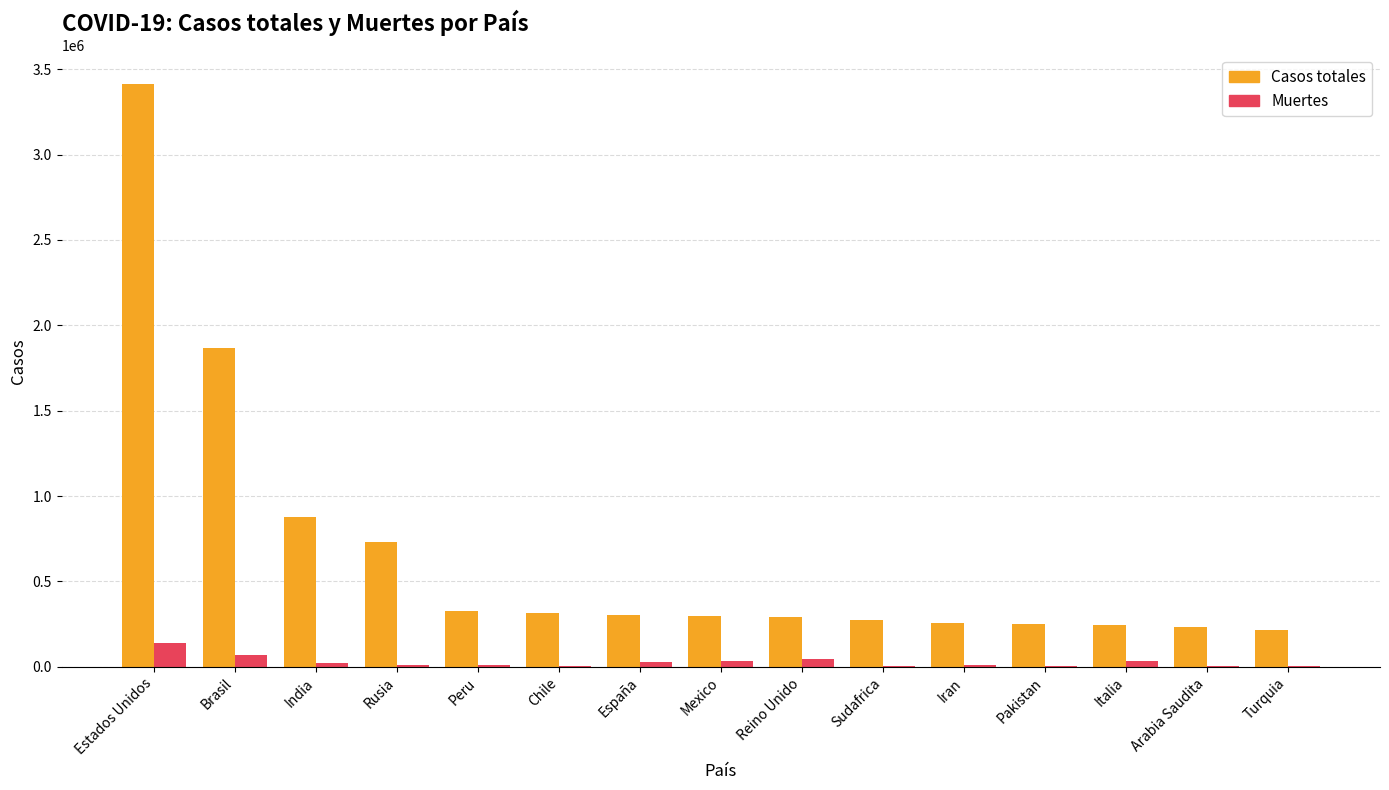

What is the maximum value for Muertes?

137782